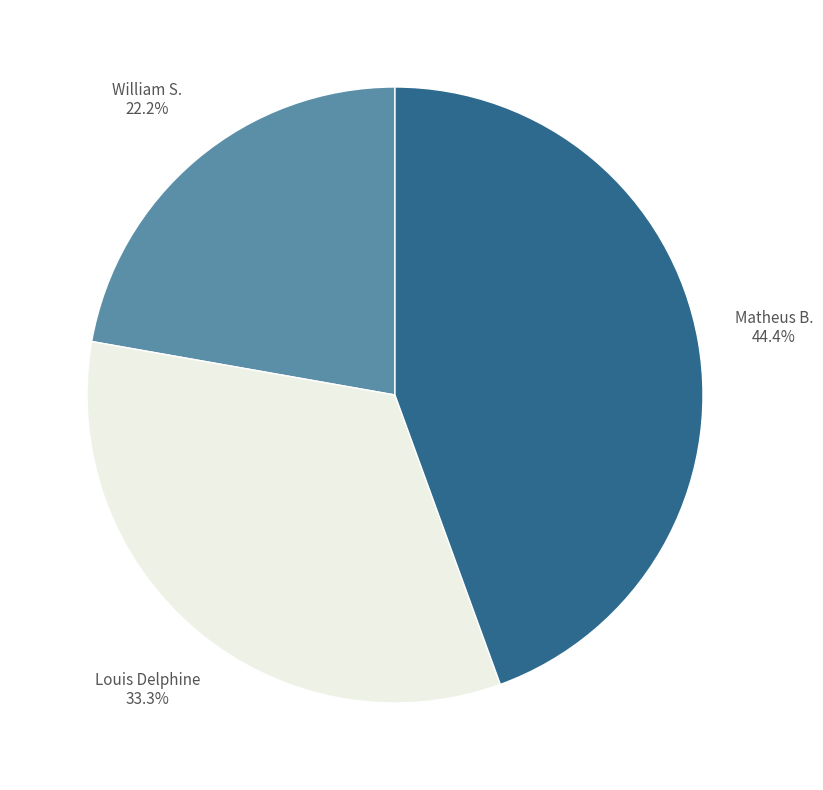

To the nearest percent, what percentage of the pie is Matheus B.?

44%